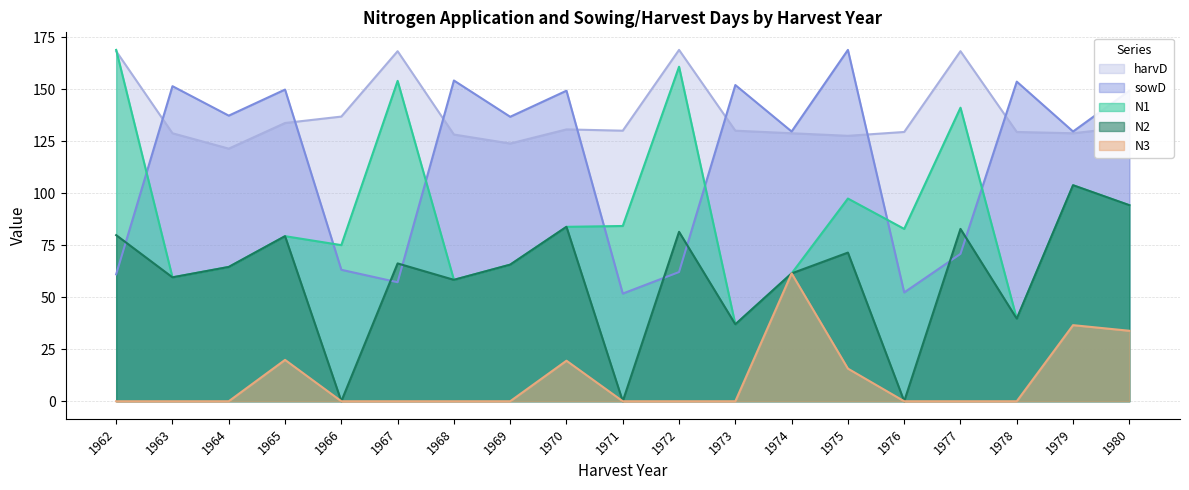

True or false: harvD has a value of 168.4 at 1977.

True